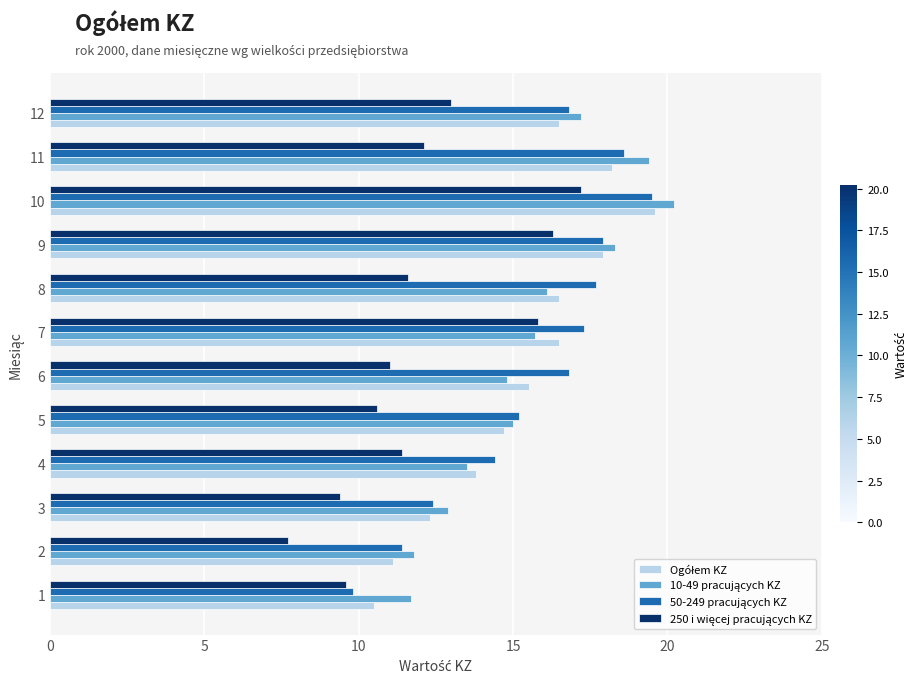

What is the maximum value shown in the chart?

20.2